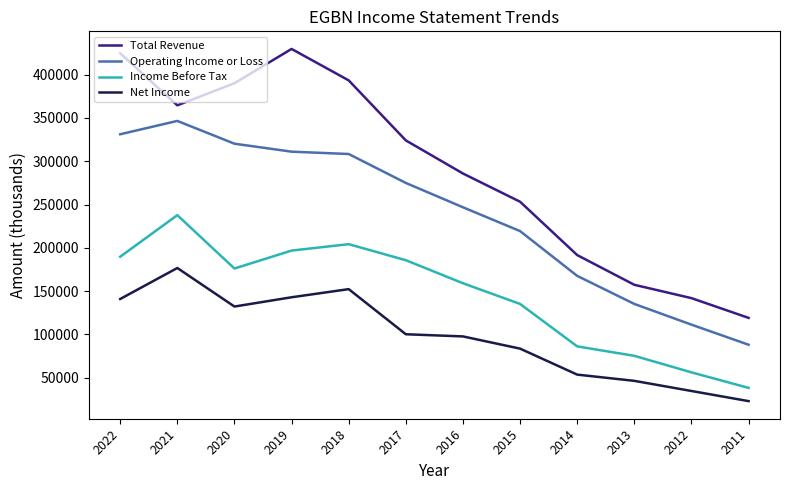

Which series has the largest total across all categories?

Total Revenue